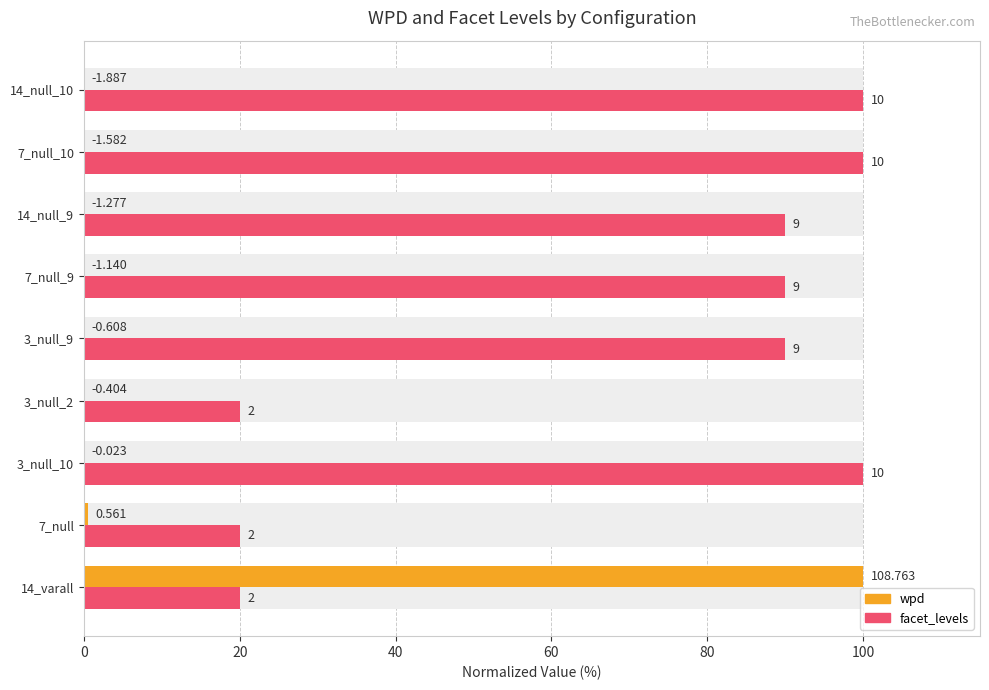

List the series in order of their peak value, highest first.

wpd, facet_levels